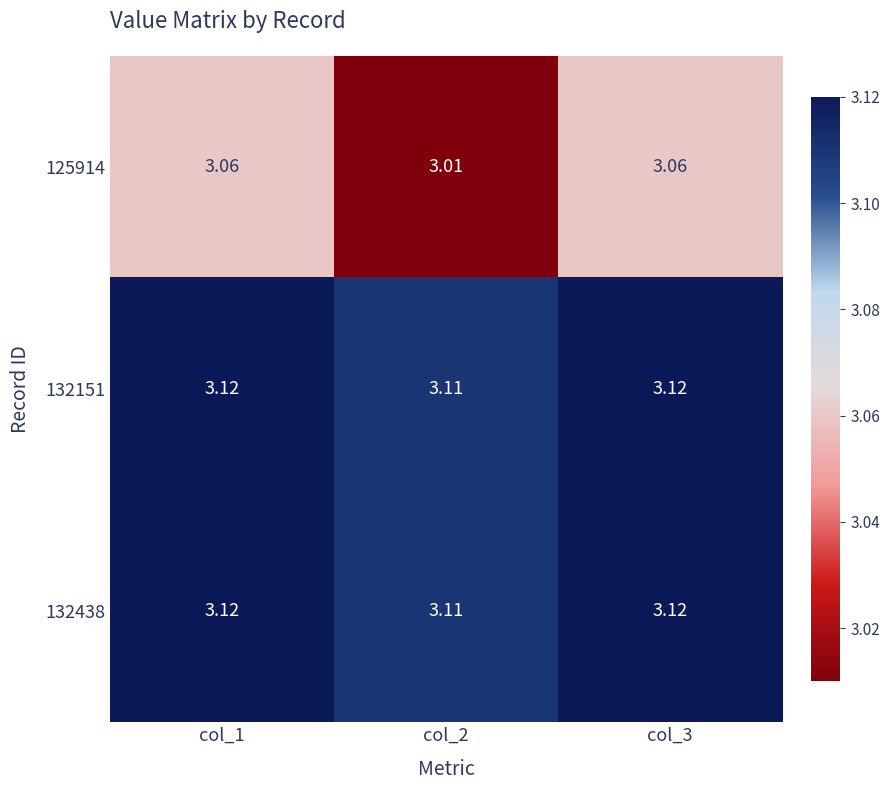

Is the value of 132151 at col_3 greater than the value of 125914 at col_2?

Yes